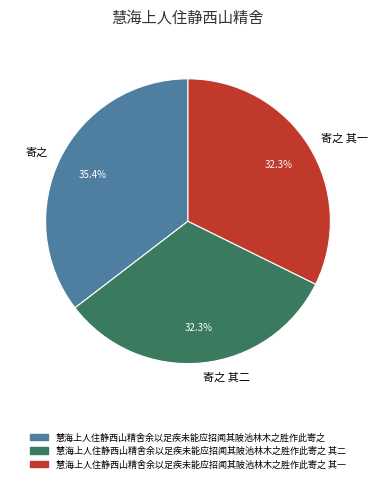

Which category has the biggest portion of the pie?

寄之